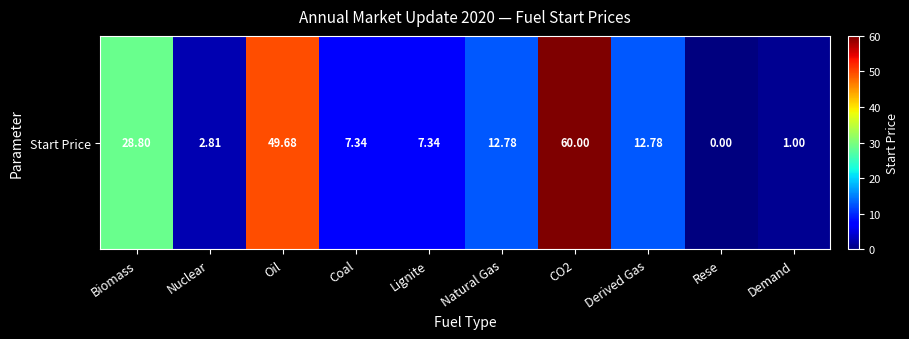

How many series are shown in this chart?

1